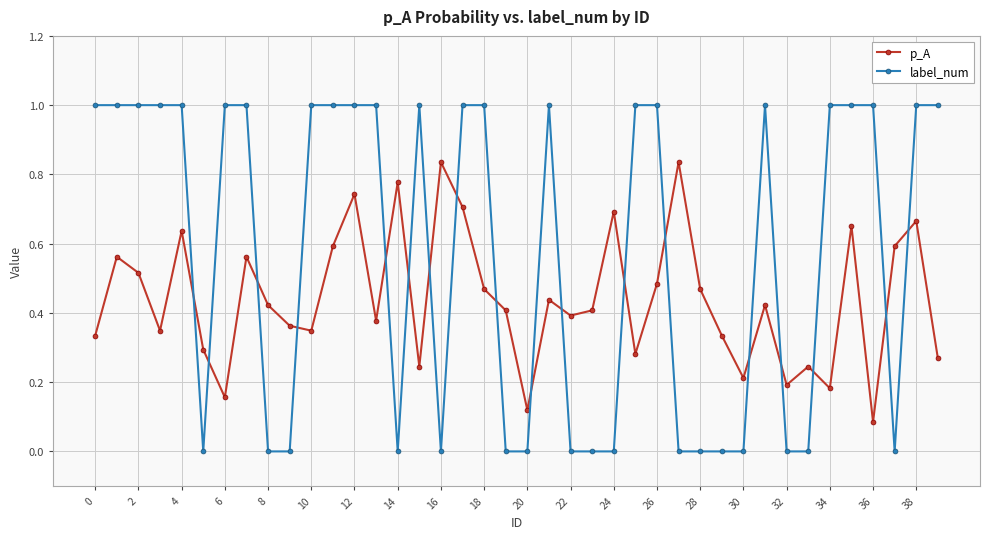

What is the difference between the maximum and minimum values in the label_num series?

1.0